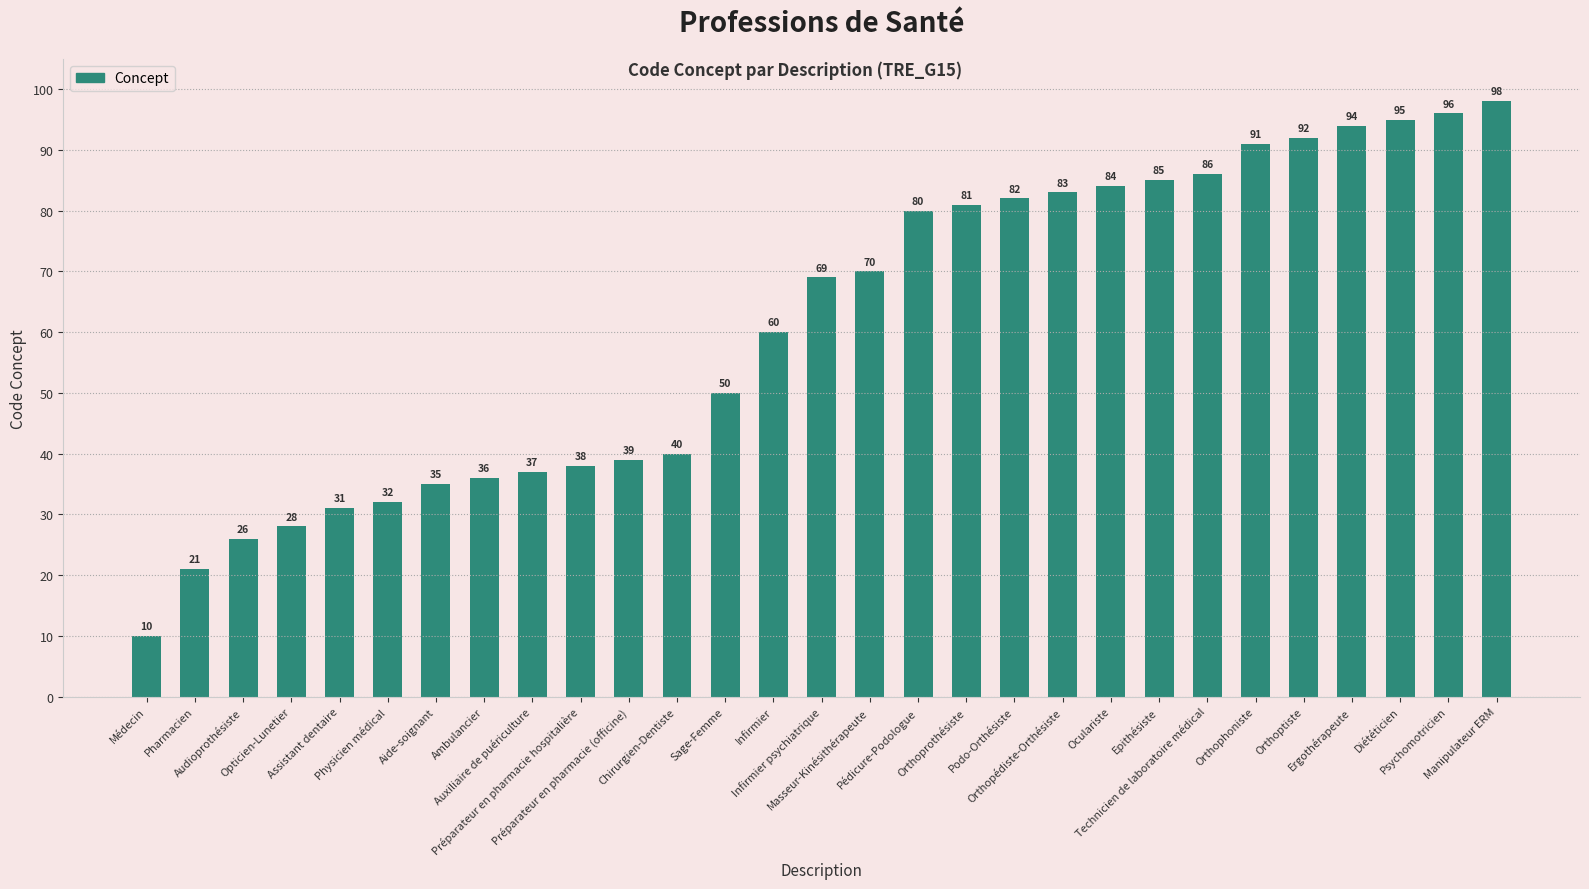

What is the maximum value shown in the chart?

98